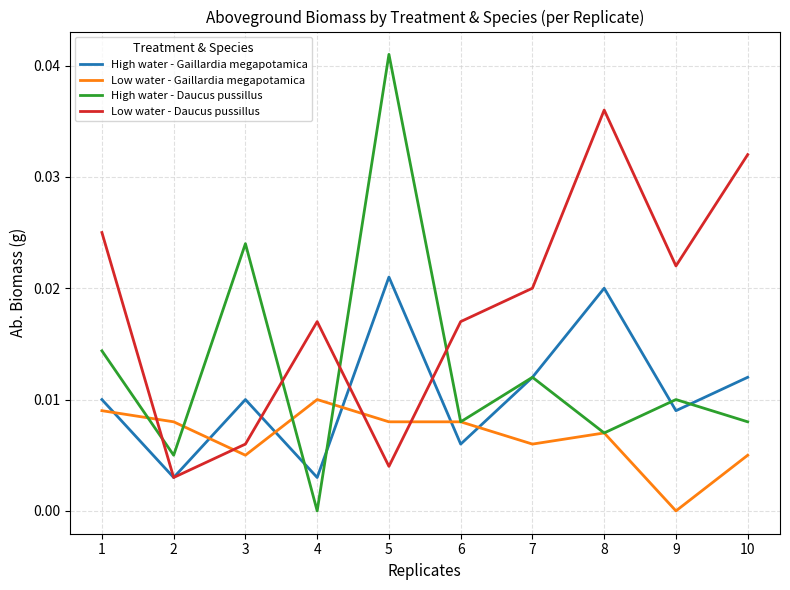

Does the chart display data point markers on the line(s)?

No